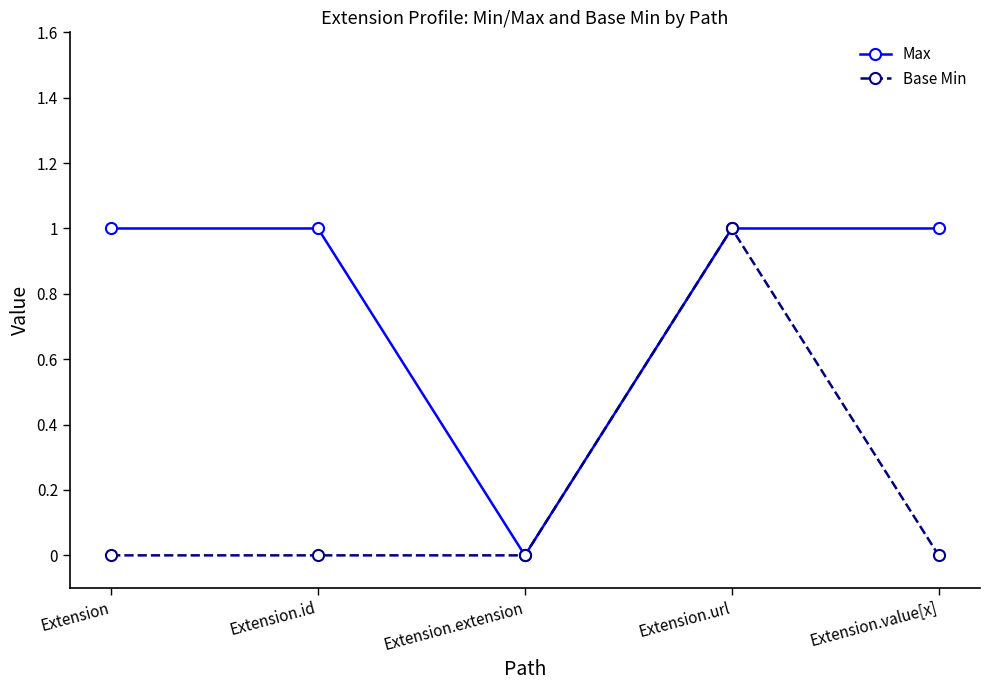

Which category has the highest value in the Base Min series?

Extension.url